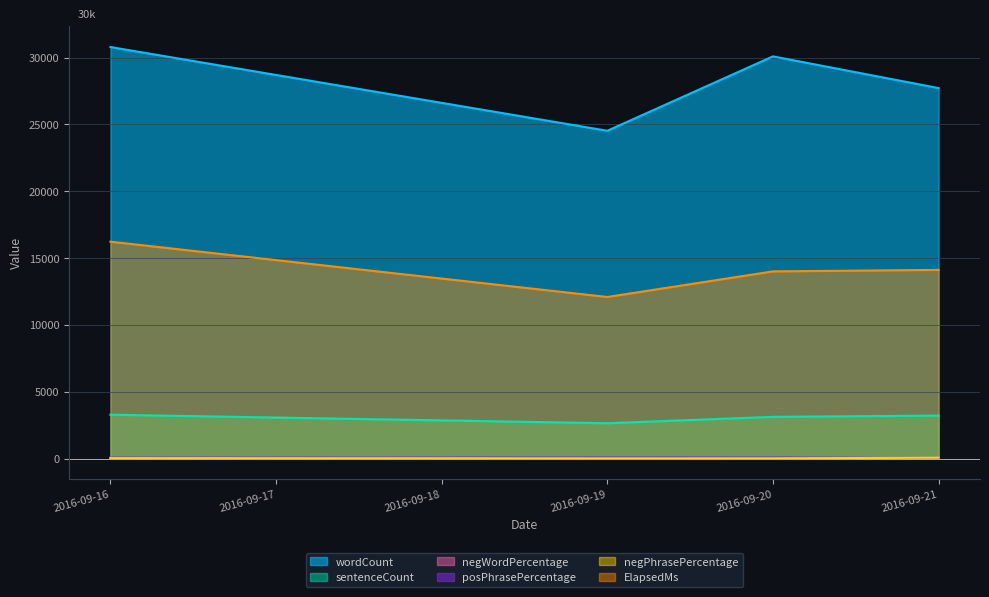

Which series changed the most between 2016-09-16 and 2016-09-21?

wordCount